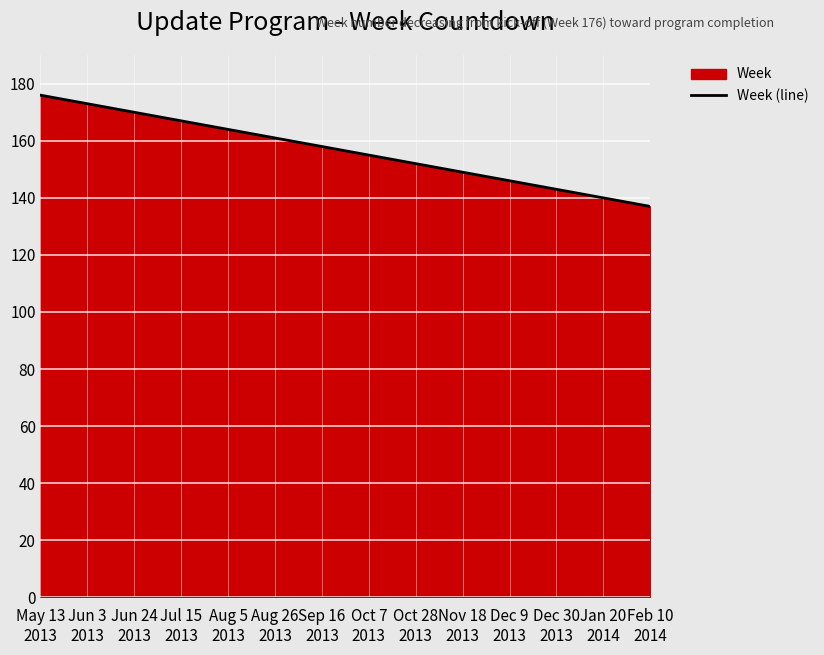

Reading left to right, transcribe all the data shown in this chart.

176	175	174	173	172	171	170	169	168	167	166	165	164	163	162	161	160	159	158	157	156	155	154	153	152	151	150	149	148	147	146	145	144	143	142	141	140	139	138	137